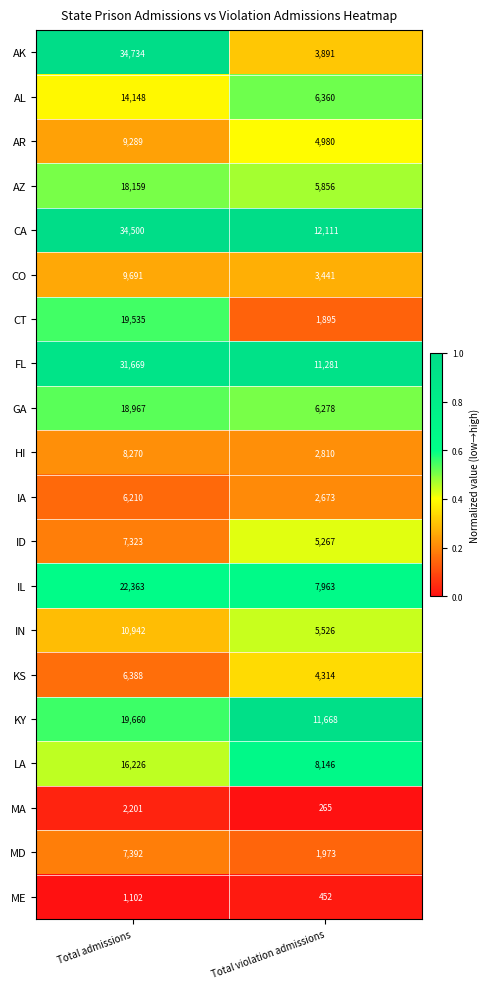

What is the difference between the KY values at Total violation admissions and Total admissions?

7992